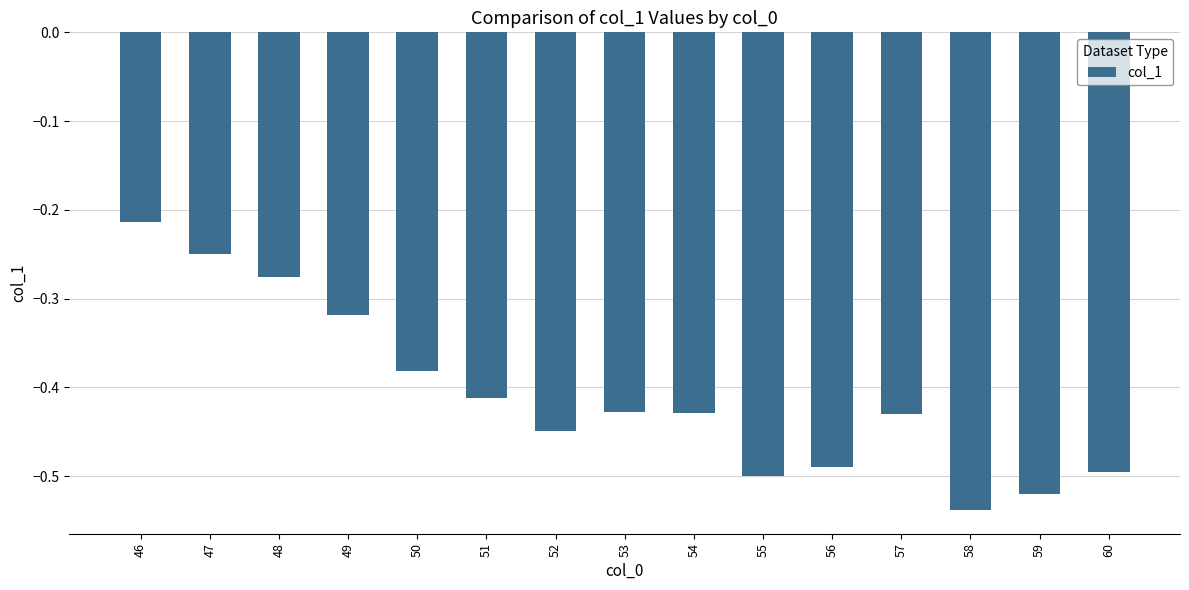

What is the sum of the values at 56 and 55?

-1.0